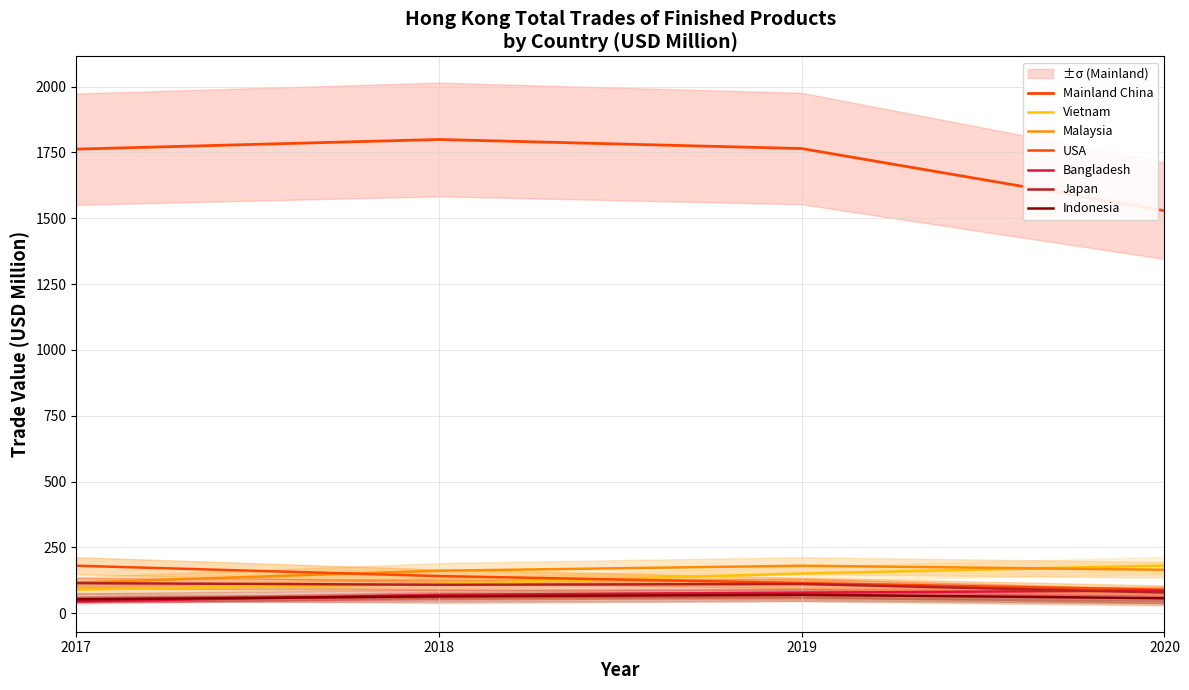

How many lines are shown in the chart?

4